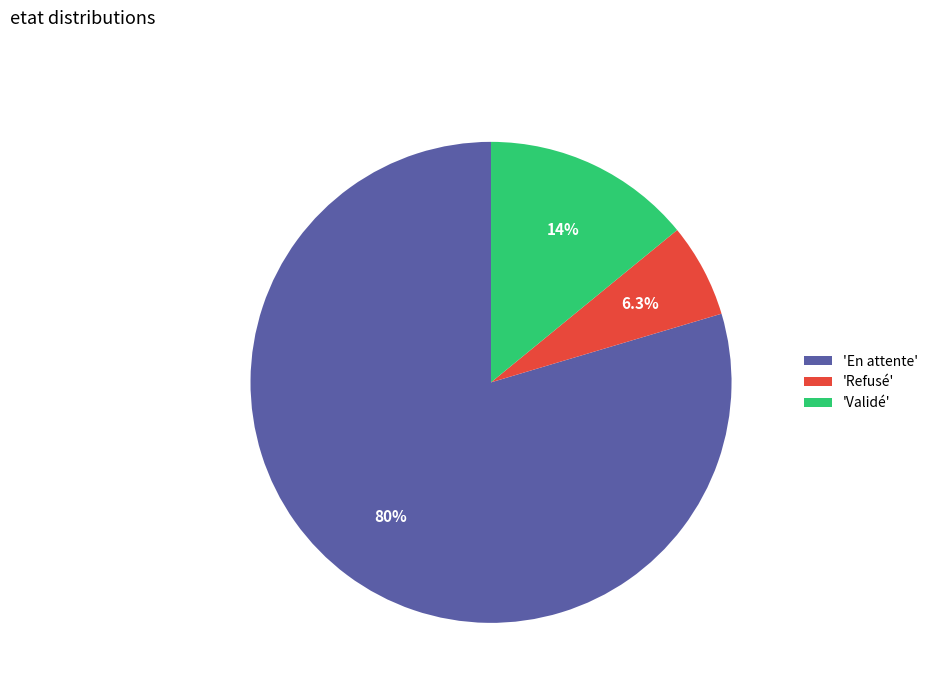

Is there any slice that represents more than half of the pie?

Yes